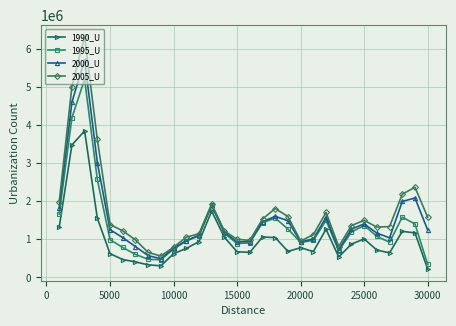

What is the maximum value shown in the chart?

6321873